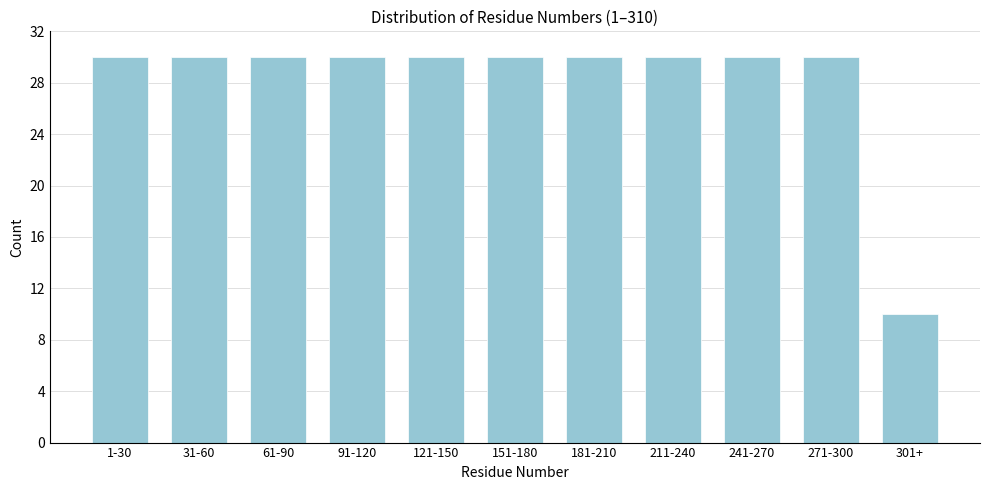

Reading left to right, list all the values displayed in this chart.

30	30	30	30	30	30	30	30	30	30	10